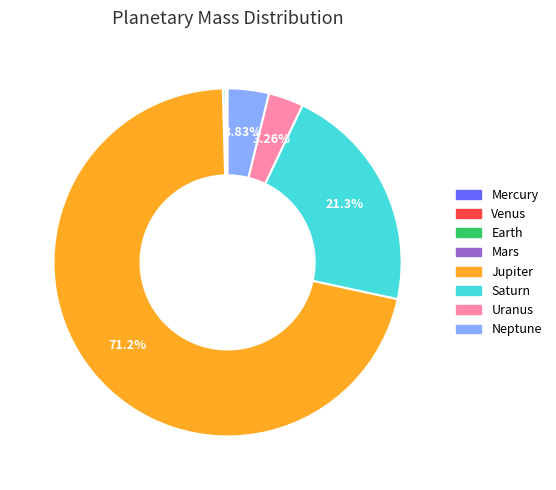

What is the ratio of the value at Neptune to the value at Uranus?

1.2